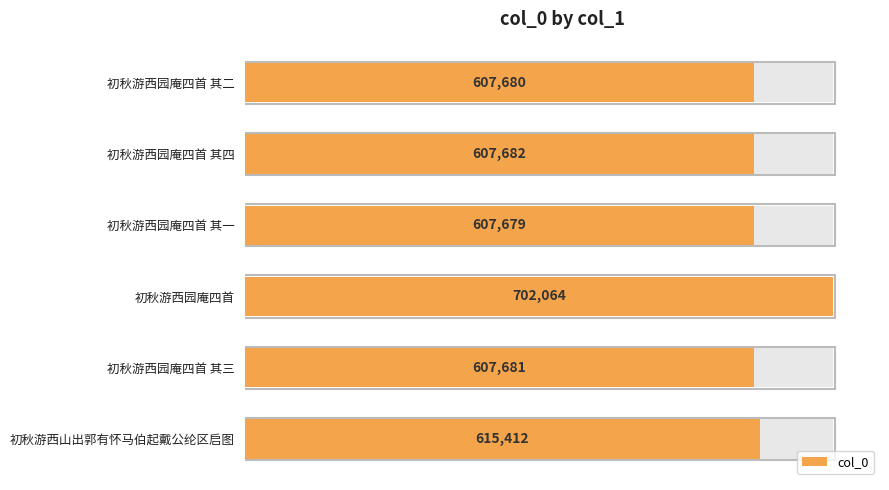

How many data points are less than 607682?

3